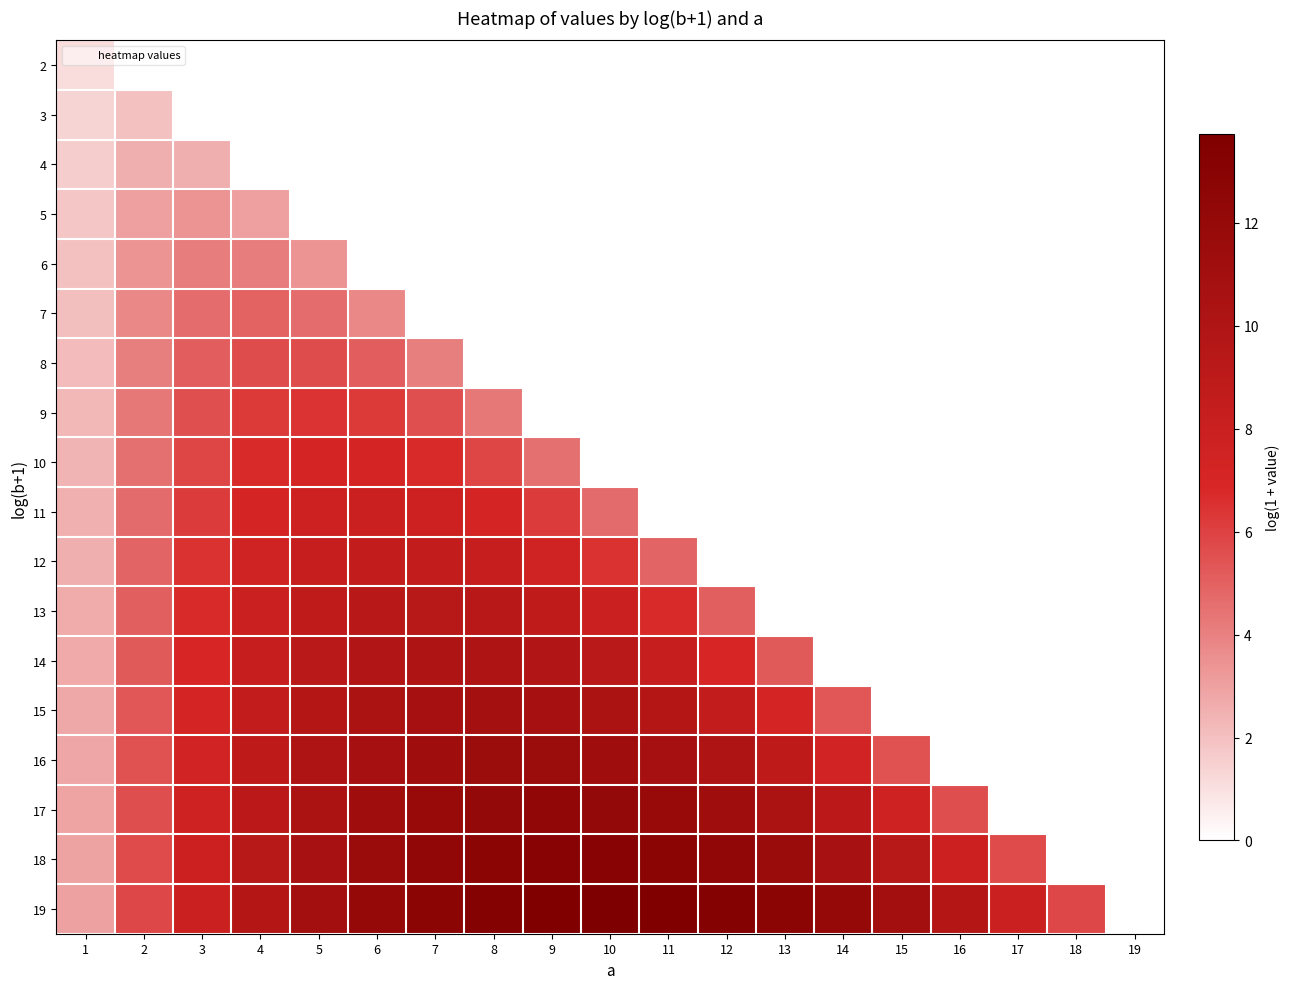

Reading right to left, list all the values displayed in this chart.

2: 19=0.0	18=0.0	17=0.0	16=0.0	15=0.0	14=0.0	13=0.0	12=0.0	11=0.0	10=0.0	9=0.0	8=0.0	7=0.0	6=0.0	5=0.0	4=0.0	3=0.0	2=0.0	1=1.1
3: 19=0.0	18=0.0	17=0.0	16=0.0	15=0.0	14=0.0	13=0.0	12=0.0	11=0.0	10=0.0	9=0.0	8=0.0	7=0.0	6=0.0	5=0.0	4=0.0	3=0.0	2=1.9	1=1.4
4: 19=0.0	18=0.0	17=0.0	16=0.0	15=0.0	14=0.0	13=0.0	12=0.0	11=0.0	10=0.0	9=0.0	8=0.0	7=0.0	6=0.0	5=0.0	4=0.0	3=2.6	2=2.6	1=1.6
5: 19=0.0	18=0.0	17=0.0	16=0.0	15=0.0	14=0.0	13=0.0	12=0.0	11=0.0	10=0.0	9=0.0	8=0.0	7=0.0	6=0.0	5=0.0	4=3.0	3=3.4	2=3.0	1=1.8
6: 19=0.0	18=0.0	17=0.0	16=0.0	15=0.0	14=0.0	13=0.0	12=0.0	11=0.0	10=0.0	9=0.0	8=0.0	7=0.0	6=0.0	5=3.4	4=4.1	3=4.1	2=3.4	1=1.9
7: 19=0.0	18=0.0	17=0.0	16=0.0	15=0.0	14=0.0	13=0.0	12=0.0	11=0.0	10=0.0	9=0.0	8=0.0	7=0.0	6=3.8	5=4.7	4=4.9	3=4.7	2=3.8	1=2.1
8: 19=0.0	18=0.0	17=0.0	16=0.0	15=0.0	14=0.0	13=0.0	12=0.0	11=0.0	10=0.0	9=0.0	8=0.0	7=4.0	6=5.1	5=5.6	4=5.6	3=5.1	2=4.0	1=2.2
9: 19=0.0	18=0.0	17=0.0	16=0.0	15=0.0	14=0.0	13=0.0	12=0.0	11=0.0	10=0.0	9=0.0	8=4.3	7=5.5	6=6.2	5=6.4	4=6.2	3=5.5	2=4.3	1=2.3
10: 19=0.0	18=0.0	17=0.0	16=0.0	15=0.0	14=0.0	13=0.0	12=0.0	11=0.0	10=0.0	9=4.5	8=5.9	7=6.7	6=7.1	5=7.1	4=6.7	3=5.9	2=4.5	1=2.4
11: 19=0.0	18=0.0	17=0.0	16=0.0	15=0.0	14=0.0	13=0.0	12=0.0	11=0.0	10=4.7	9=6.2	8=7.2	7=7.7	6=7.9	5=7.7	4=7.2	3=6.2	2=4.7	1=2.5
12: 19=0.0	18=0.0	17=0.0	16=0.0	15=0.0	14=0.0	13=0.0	12=0.0	11=4.9	10=6.5	9=7.6	8=8.3	7=8.6	6=8.6	5=8.3	4=7.6	3=6.5	2=4.9	1=2.6
13: 19=0.0	18=0.0	17=0.0	16=0.0	15=0.0	14=0.0	13=0.0	12=5.1	11=6.8	10=8.0	9=8.8	8=9.2	7=9.4	6=9.2	5=8.8	4=8.0	3=6.8	2=5.1	1=2.6
14: 19=0.0	18=0.0	17=0.0	16=0.0	15=0.0	14=0.0	13=5.2	12=7.0	11=8.3	10=9.2	9=9.8	8=10.1	7=10.1	6=9.8	5=9.2	4=8.3	3=7.0	2=5.2	1=2.7
15: 19=0.0	18=0.0	17=0.0	16=0.0	15=0.0	14=5.4	13=7.2	12=8.6	11=9.6	10=10.3	9=10.7	8=10.8	7=10.7	6=10.3	5=9.6	4=8.6	3=7.2	2=5.4	1=2.8
16: 19=0.0	18=0.0	17=0.0	16=0.0	15=5.5	14=7.4	13=8.9	12=10.0	11=10.8	10=11.3	9=11.5	8=11.5	7=11.3	6=10.8	5=10.0	4=8.9	3=7.4	2=5.5	1=2.8
17: 19=0.0	18=0.0	17=0.0	16=5.6	15=7.6	14=9.2	13=10.3	12=11.2	11=11.8	10=12.2	9=12.3	8=12.2	7=11.8	6=11.2	5=10.3	4=9.2	3=7.6	2=5.6	1=2.9
18: 19=0.0	18=0.0	17=5.7	16=7.8	15=9.4	14=10.7	13=11.6	12=12.3	11=12.8	10=13.0	9=13.0	8=12.8	7=12.3	6=11.6	5=10.7	4=9.4	3=7.8	2=5.7	1=2.9
19: 19=0.0	18=5.8	17=8.0	16=9.6	15=11.0	14=12.0	13=12.8	12=13.3	11=13.6	10=13.7	9=13.6	8=13.3	7=12.8	6=12.0	5=11.0	4=9.6	3=8.0	2=5.8	1=3.0